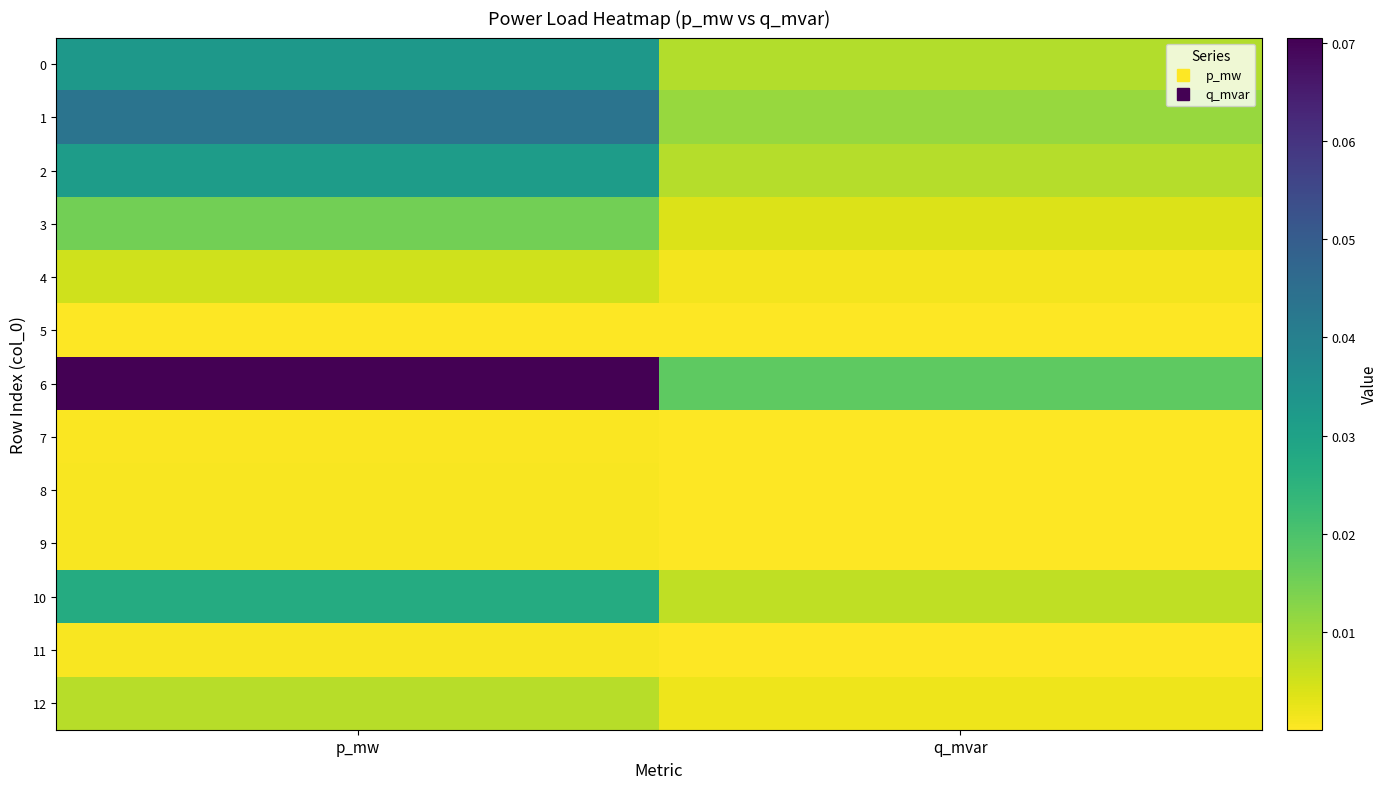

Count the number of categories in the chart.

2